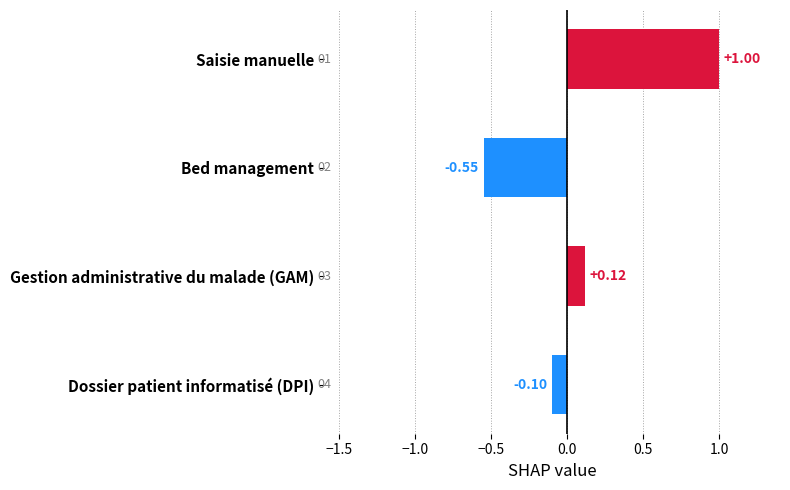

Rank the categories by value from lowest to highest.

Bed management, Dossier patient informatisé (DPI), Gestion administrative du malade (GAM), Saisie manuelle